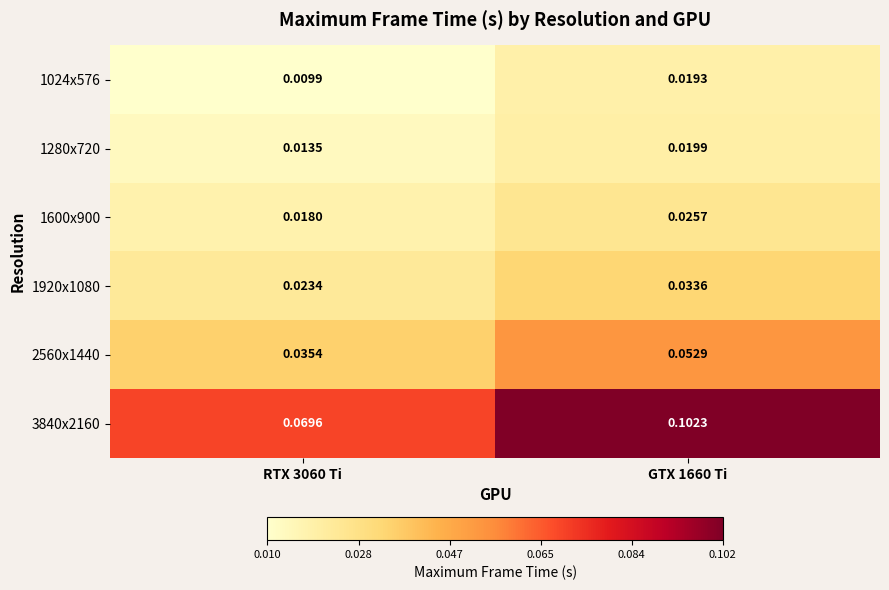

At how many categories does at least one series exceed 0?

2